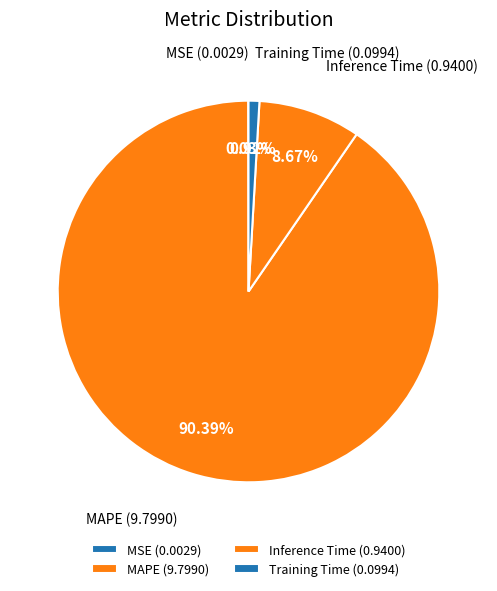

The Inference Time slice represents 9% of the pie. True or false?

True